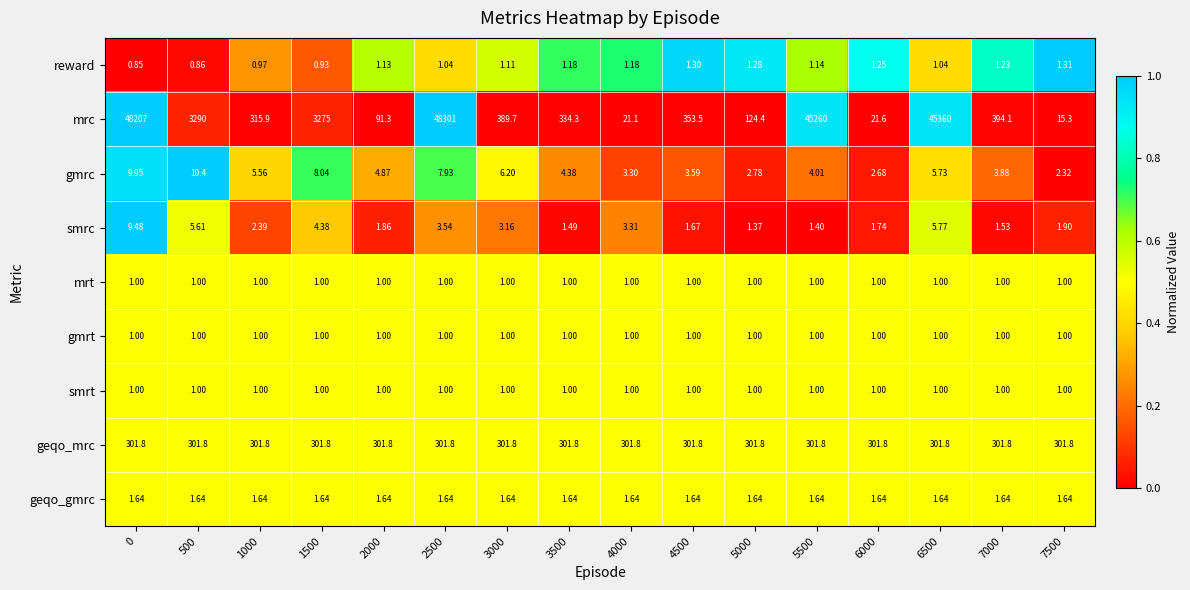

Which series has the largest total across all categories?

mrc